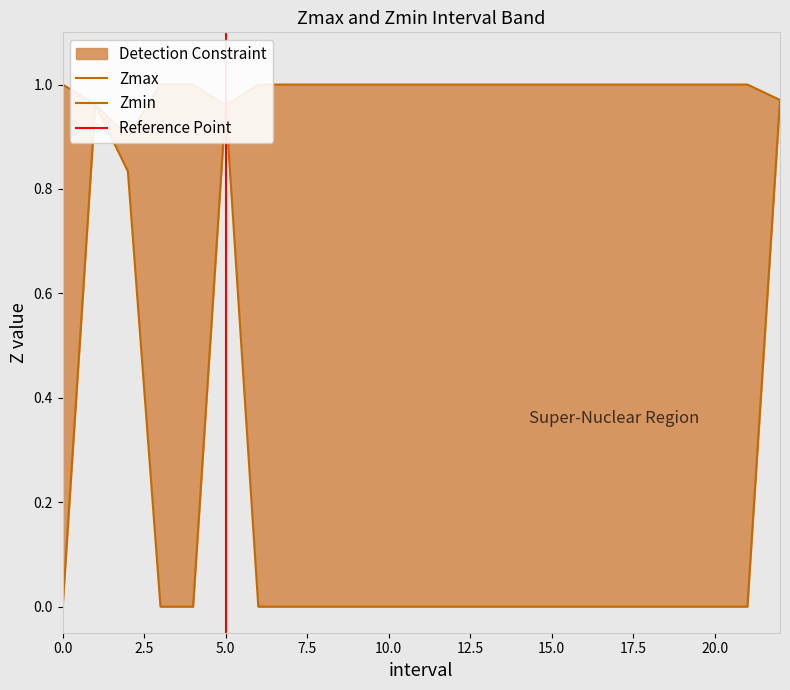

How many Zmax values are between 1 and 2?

19